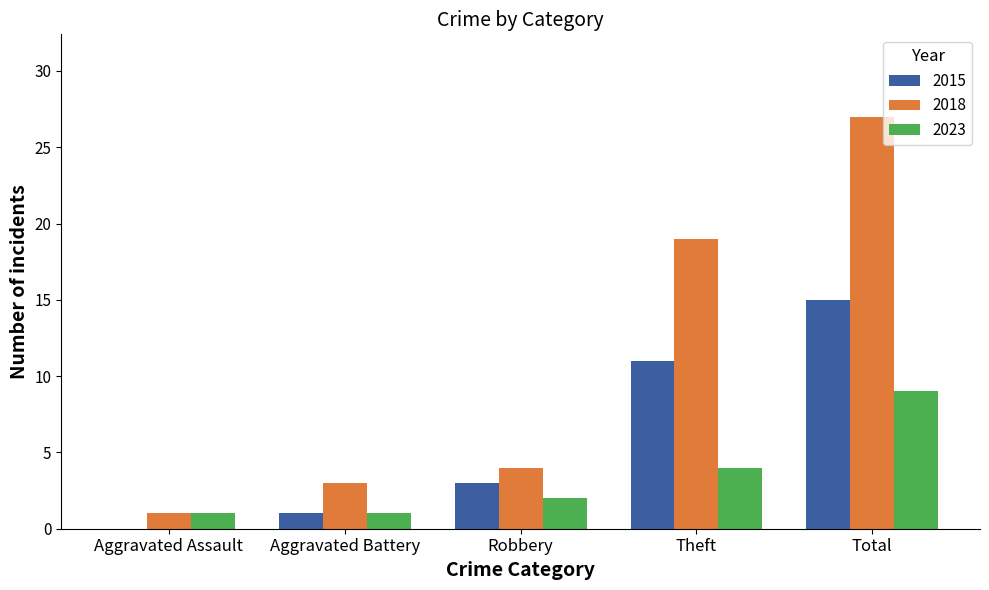

The 2018 series shows 4 at Robbery. True or false?

True